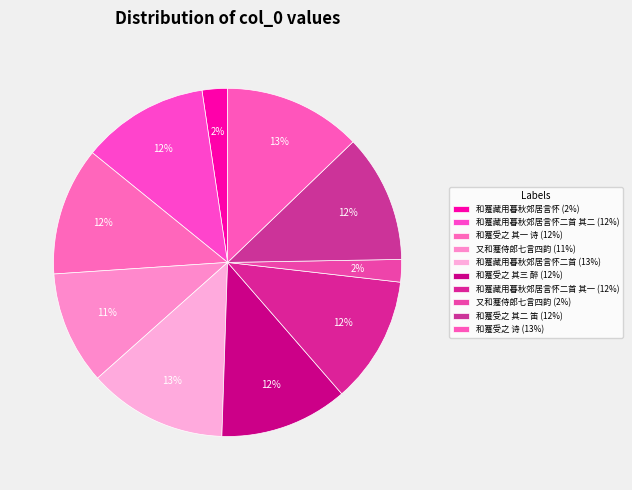

How many slices are in this pie chart?

10